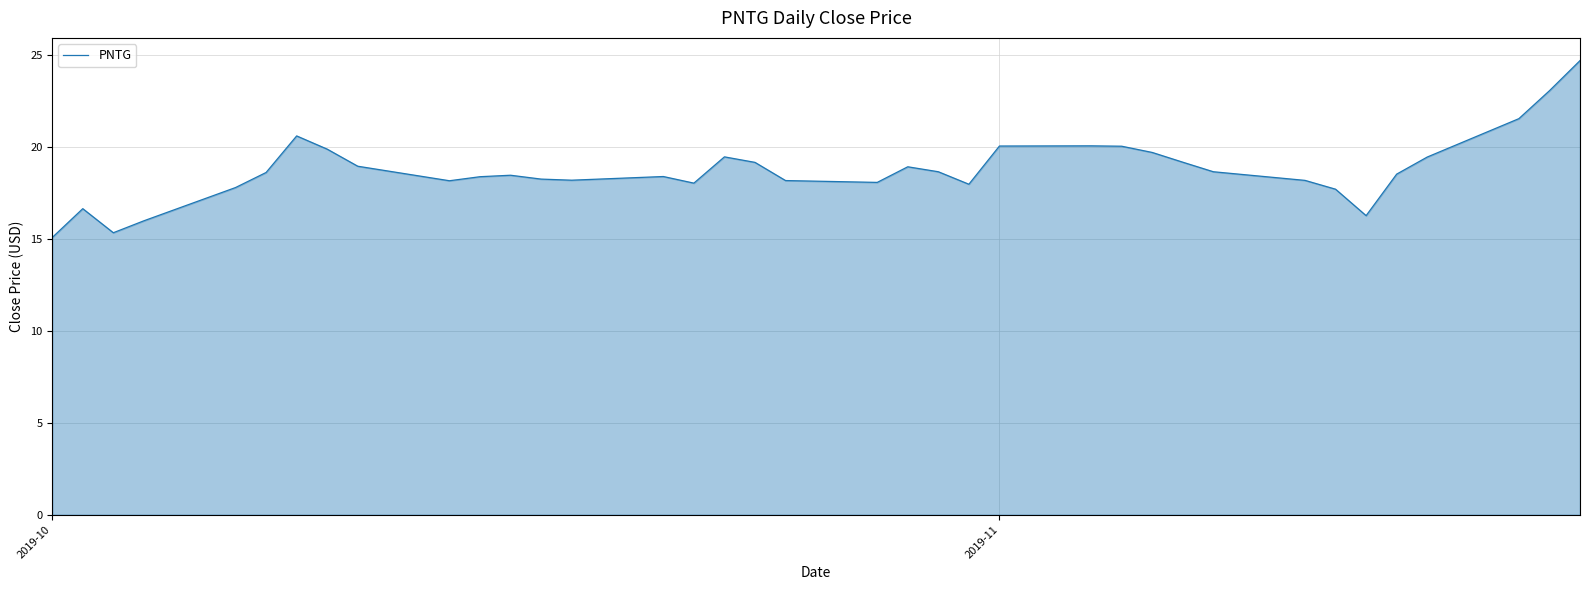

What is the minimum value shown in the chart?

15.1